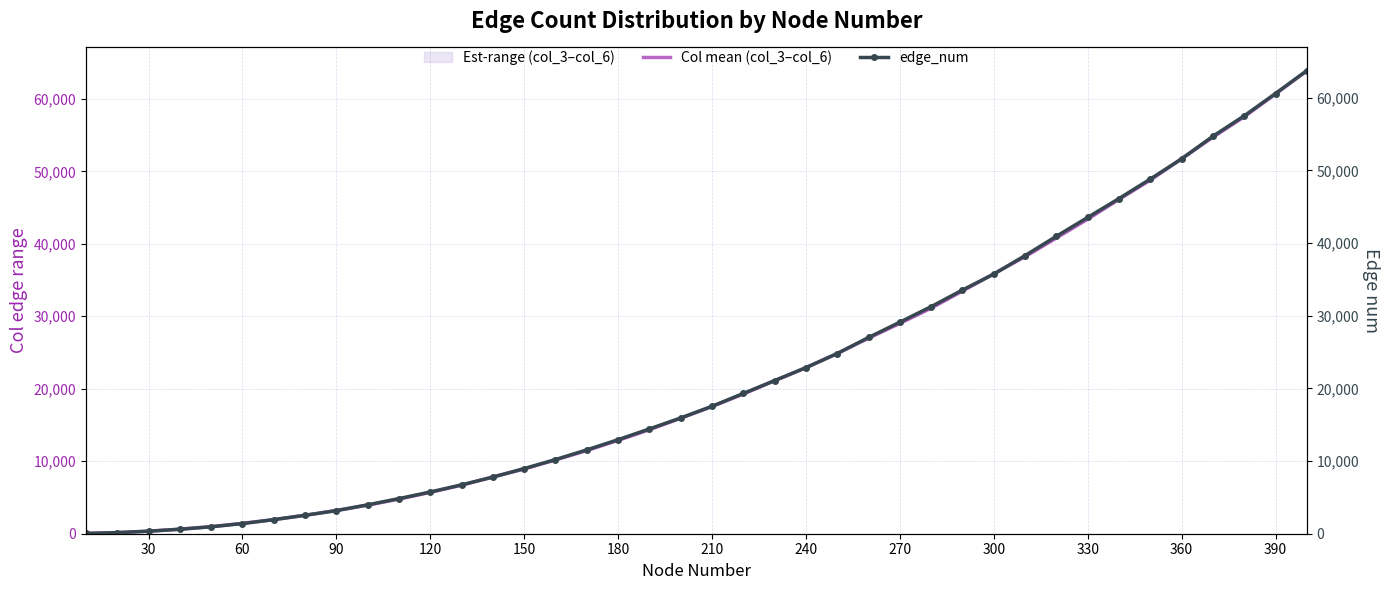

Count the number of categories in the chart.

40